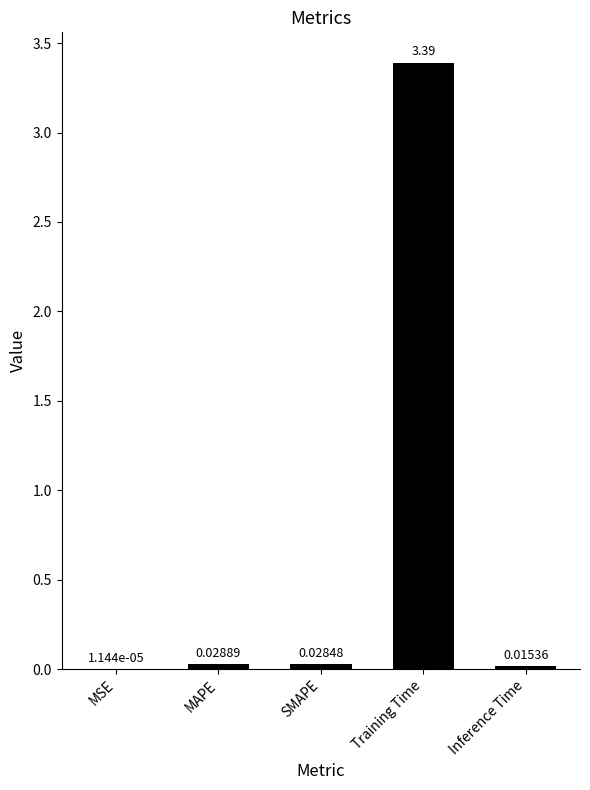

Between SMAPE and Training Time, which is larger?

Training Time